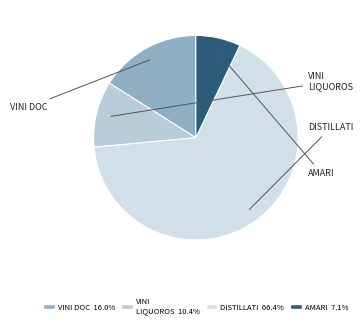

How many segments does this pie chart have?

4